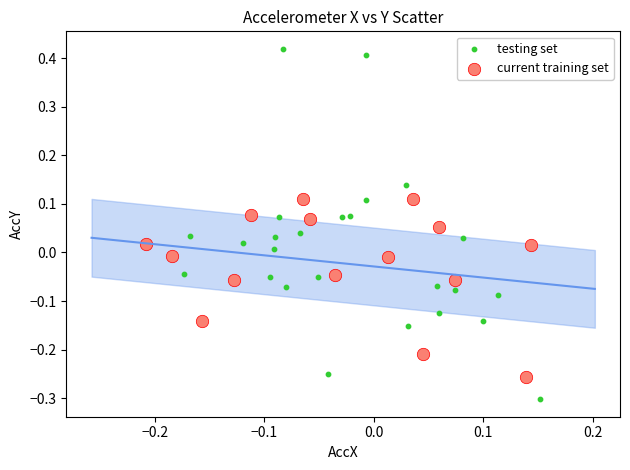

What are all the series names shown in the legend?

testing set, current training set